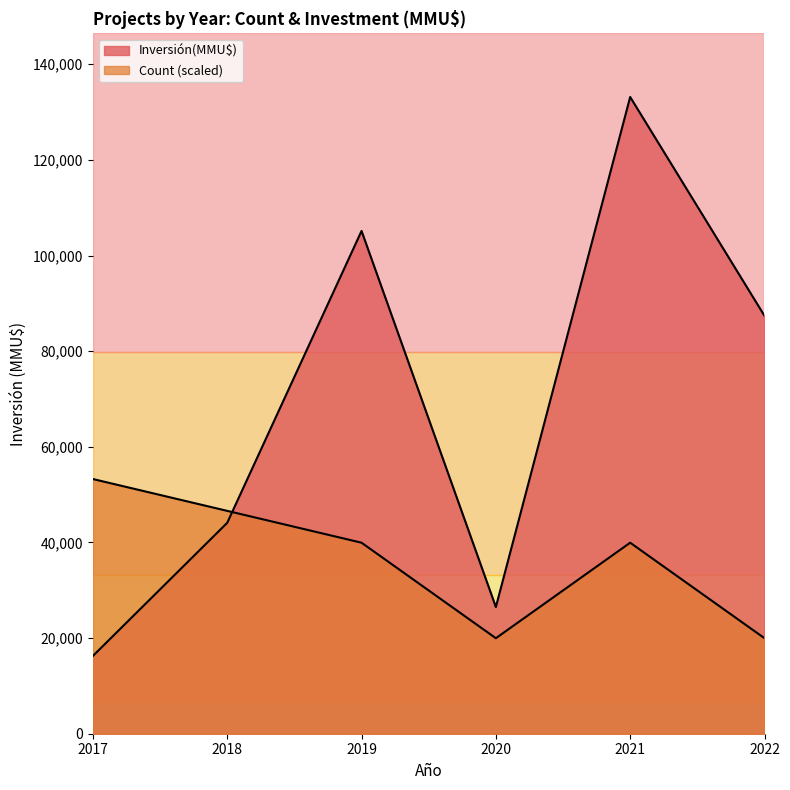

Which series has the largest total across all categories?

Inversión(MMU$)